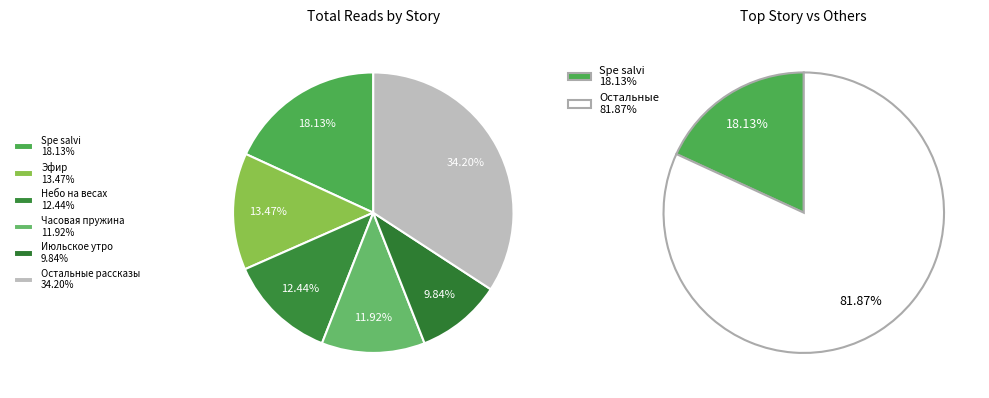

To the nearest percent, what portion does Утимские яблоки represent?

4%